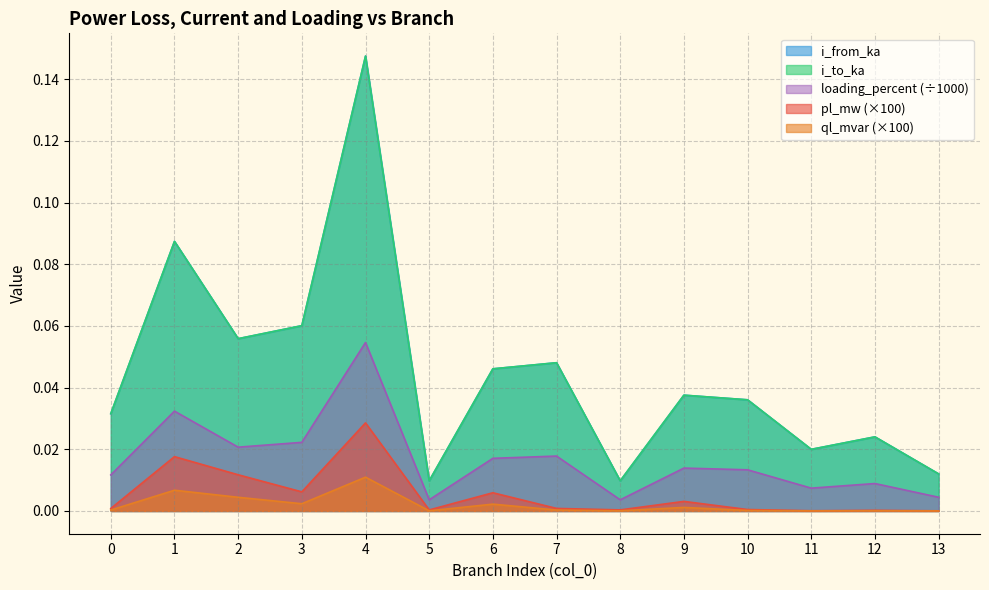

Does the chart display data point markers on the line(s)?

No